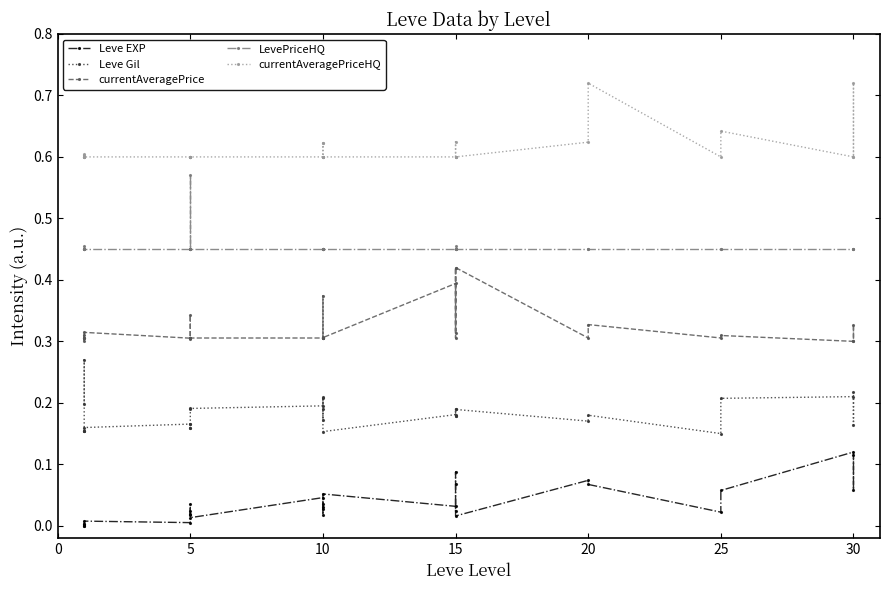

True or false: currentAveragePriceHQ has more than 2 points higher than both neighbors.

True